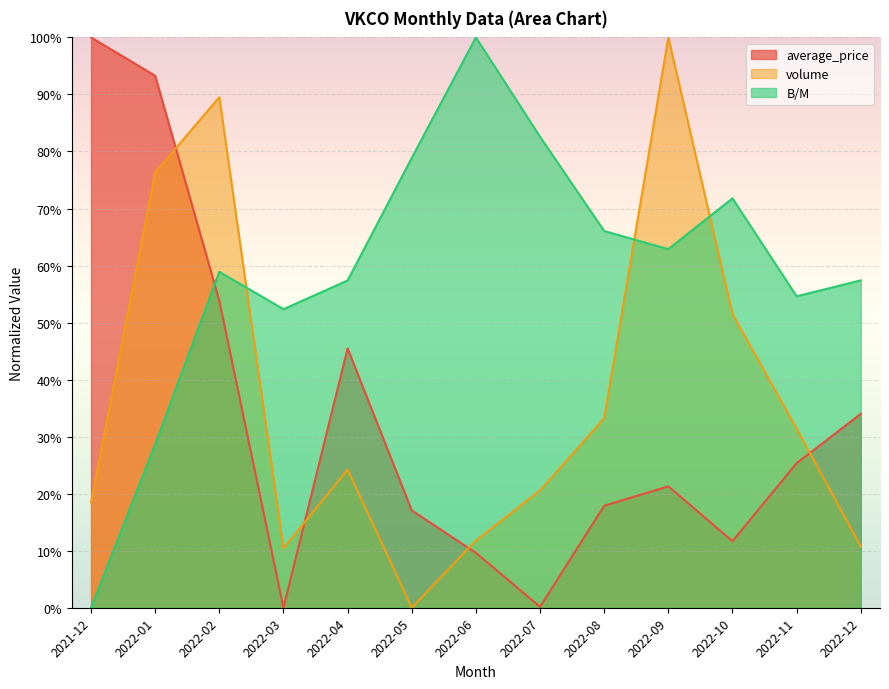

The value of average_price at 2022-04 is 0.5. True or false?

True